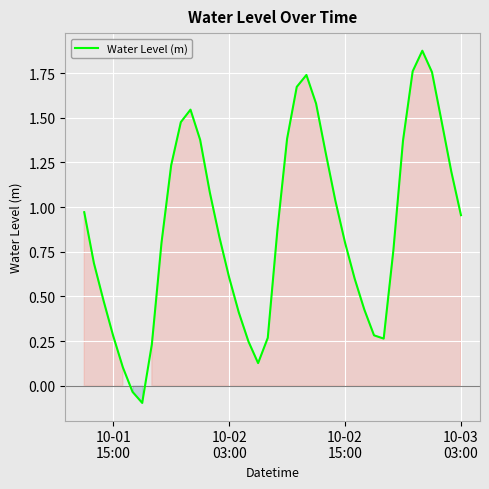

What is the difference between the maximum and minimum values?

2.0